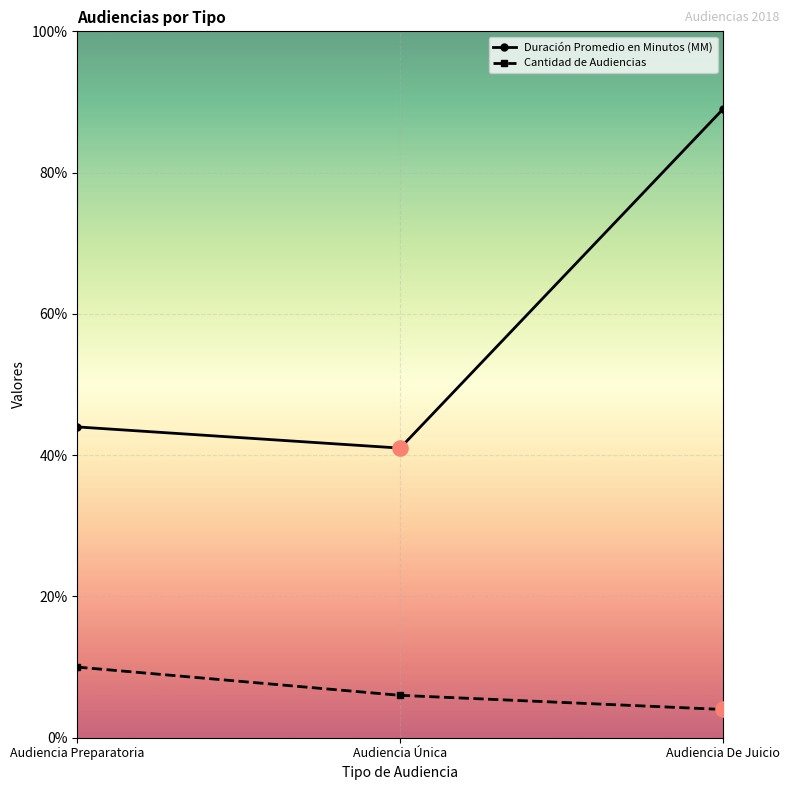

What is the total value across all series at Audiencia Preparatoria?

54